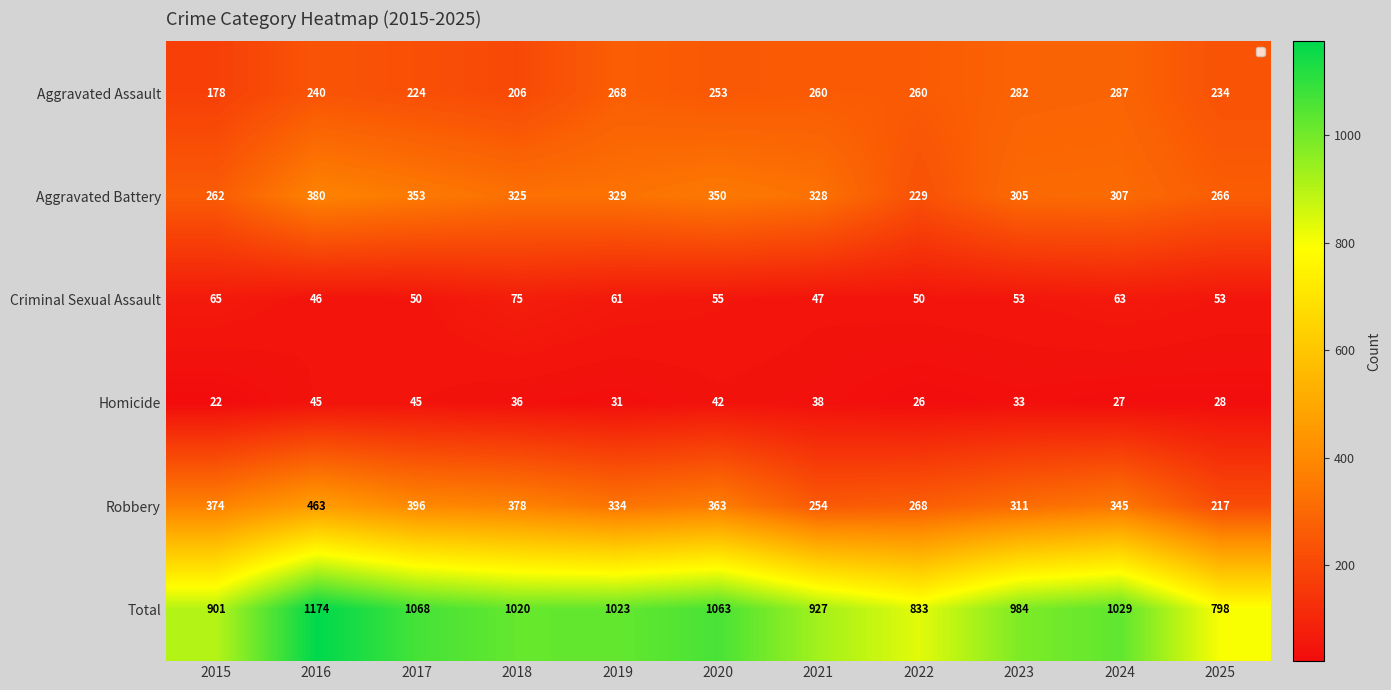

At which label does Robbery first exceed 345?

2015